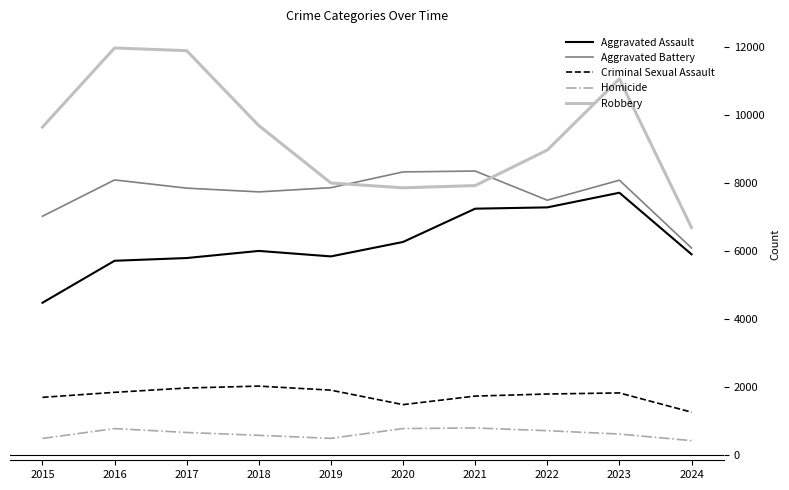

True or false: Homicide and Aggravated Assault cross at least once.

False